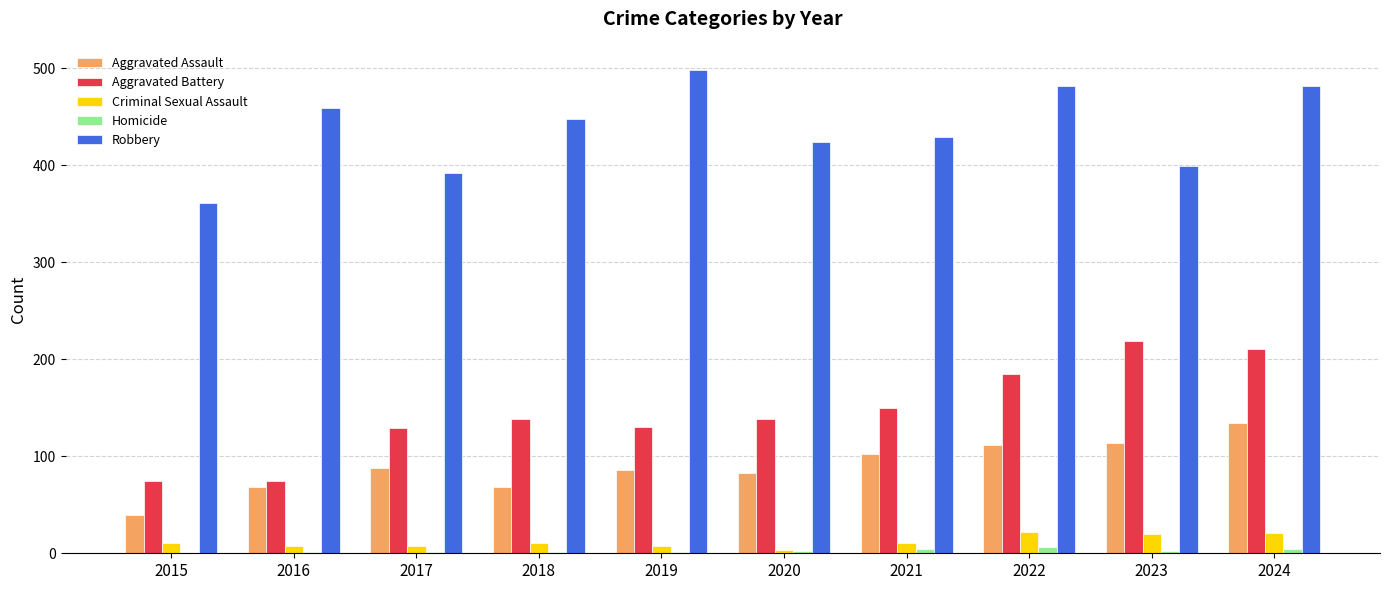

What are all the series names shown in the legend?

Aggravated Assault, Aggravated Battery, Criminal Sexual Assault, Homicide, Robbery